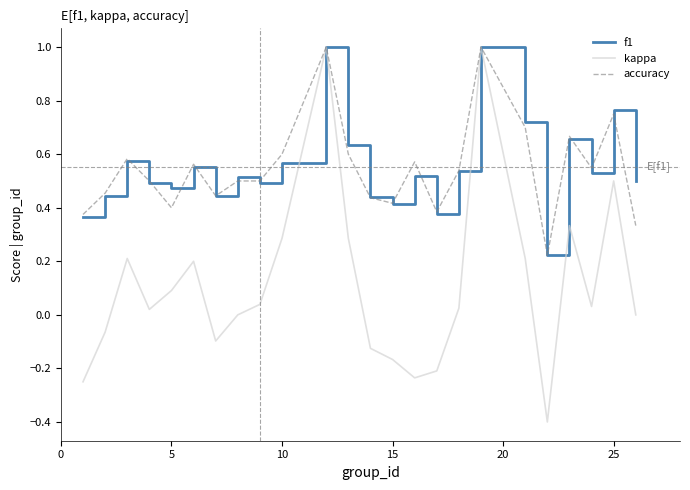

What is the maximum value shown in the chart?

1.0